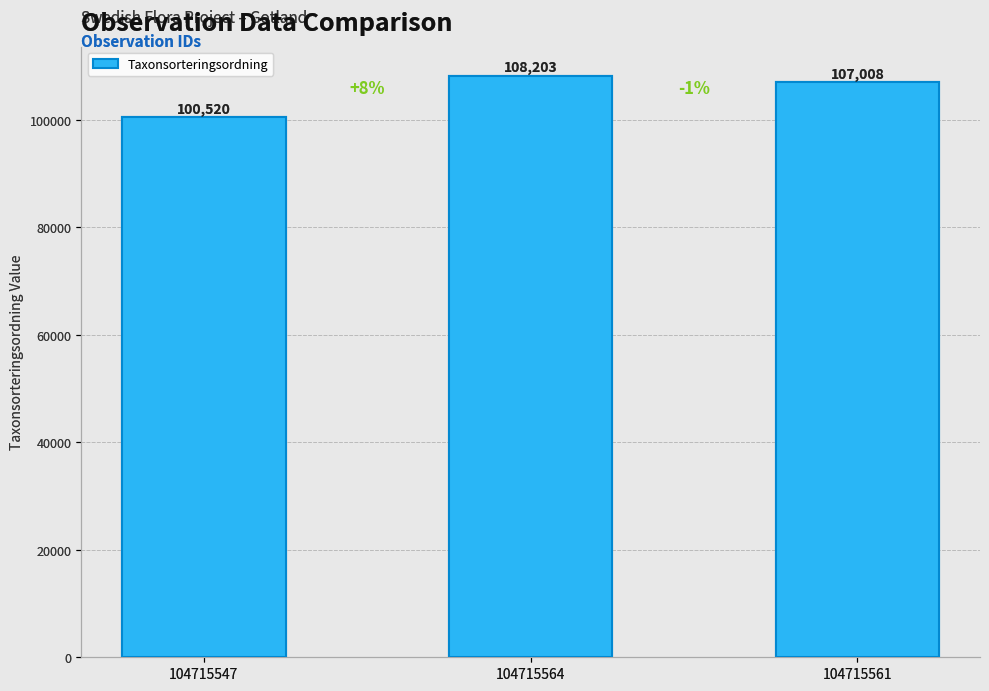

What is the greatest value displayed?

108203